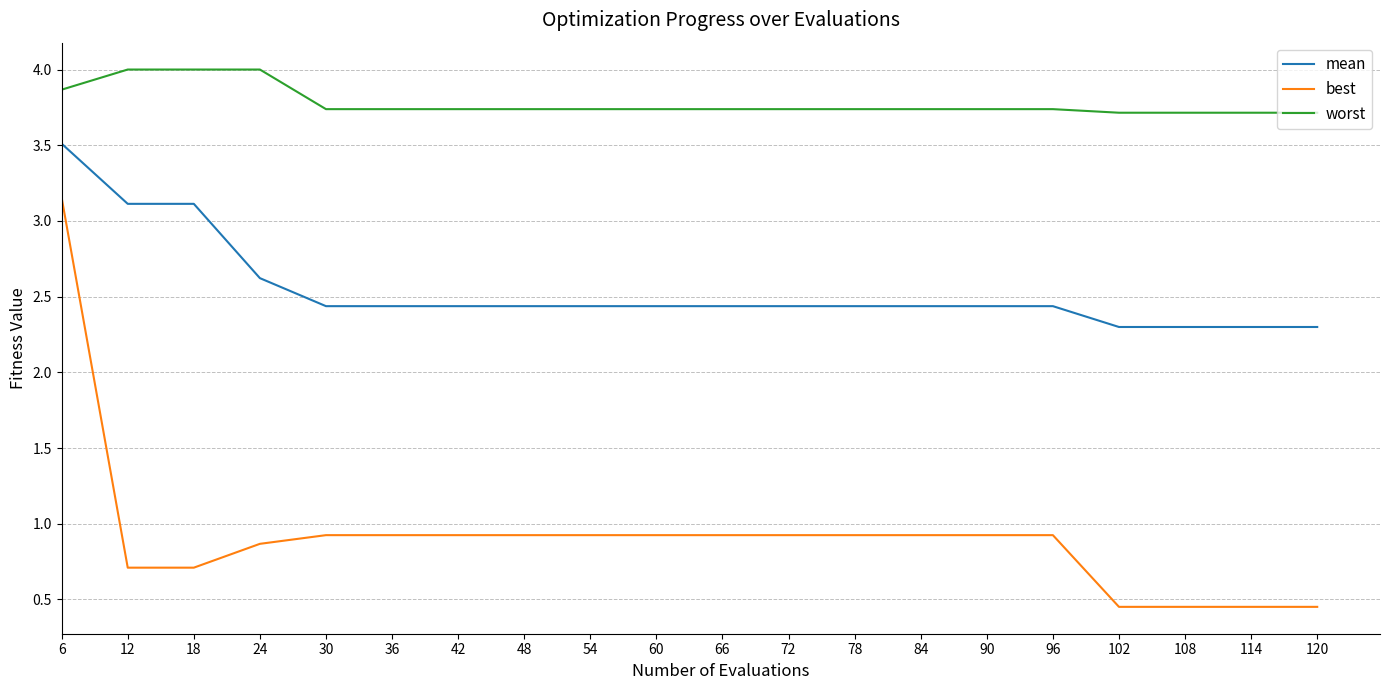

What is the difference between the maximum and minimum values in the best series?

2.7